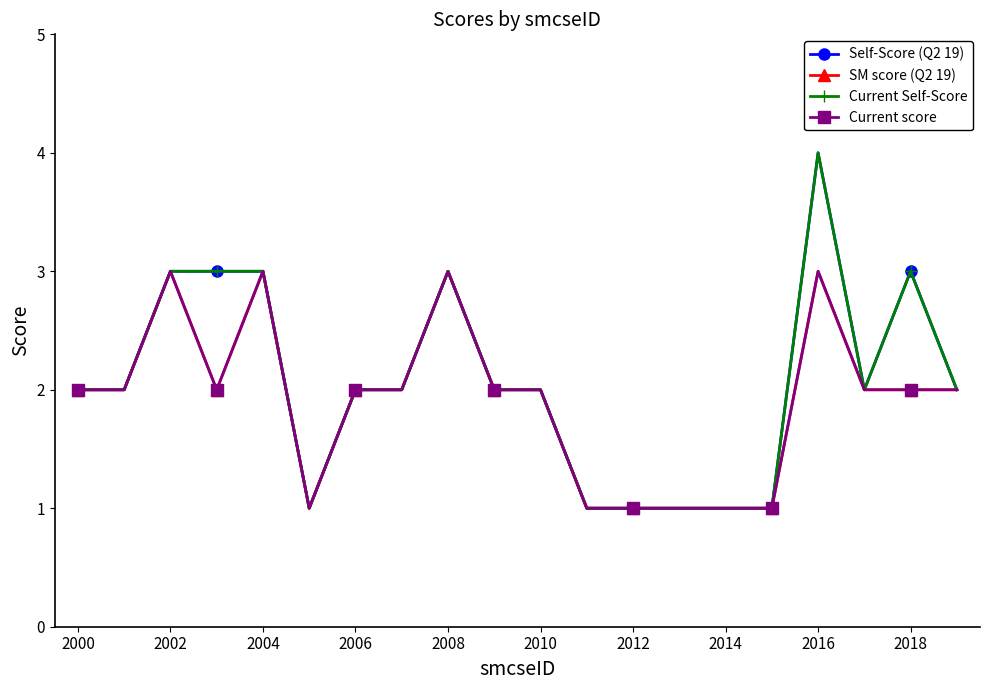

Reading left to right, list all the values displayed in this chart.

Self-Score (Q2 19): 2	2	3	3	3	1	2	2	3	2	2	1	1	1	1	1	4	2	3	2
SM score (Q2 19): 2	2	3	2	3	1	2	2	3	2	2	1	1	1	1	1	3	2	2	2
Current Self-Score: 2	2	3	3	3	1	2	2	3	2	2	1	1	1	1	1	4	2	3	2
Current score: 2	2	3	2	3	1	2	2	3	2	2	1	1	1	1	1	3	2	2	2